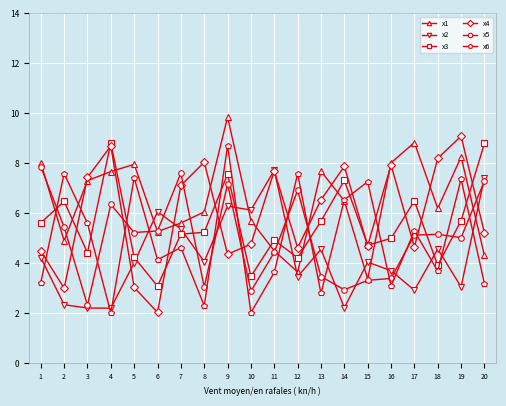

At which category does x1 reach its first local peak?

5